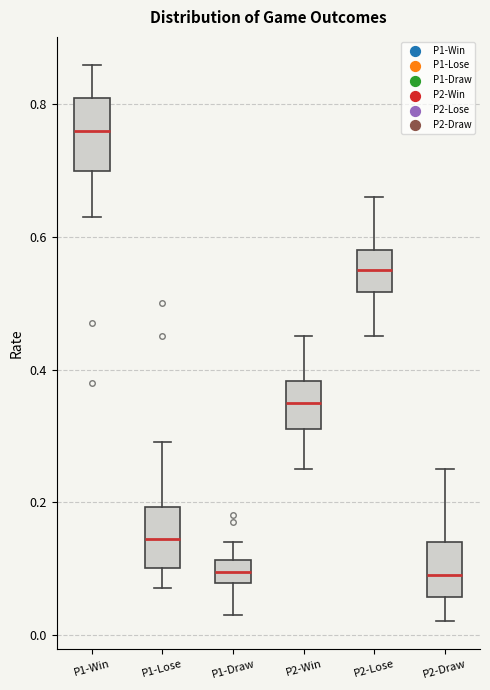

Reading left to right, read every box against the y-axis: the position of its median line, the range the box covers, and the ends of its whiskers. The values are not printed on the chart, so give them approximately, as read against the axis.

P1-Win: median 0.76, box 0.70 to 0.82, whiskers 0.64 to 0.86
P1-Lose: median 0.14, box 0.10 to 0.20, whiskers 0.08 to 0.30
P1-Draw: median 0.10, box 0.08 to 0.12, whiskers 0.04 to 0.14
P2-Win: median 0.36, box 0.32 to 0.38, whiskers 0.26 to 0.46
P2-Lose: median 0.56, box 0.52 to 0.58, whiskers 0.46 to 0.66
P2-Draw: median 0.10, box 0.06 to 0.14, whiskers 0.02 to 0.26